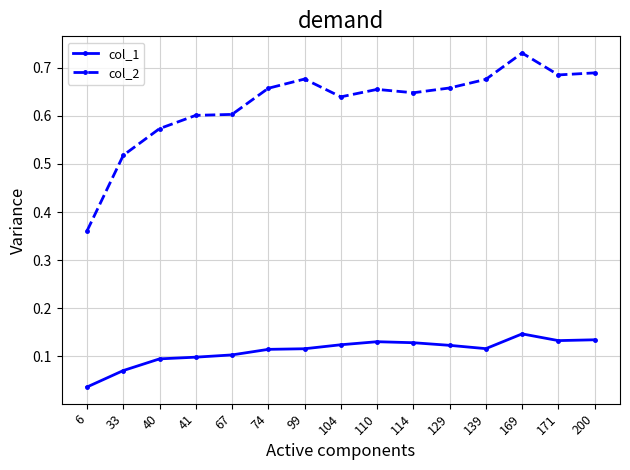

How many distinct data groups are displayed?

2